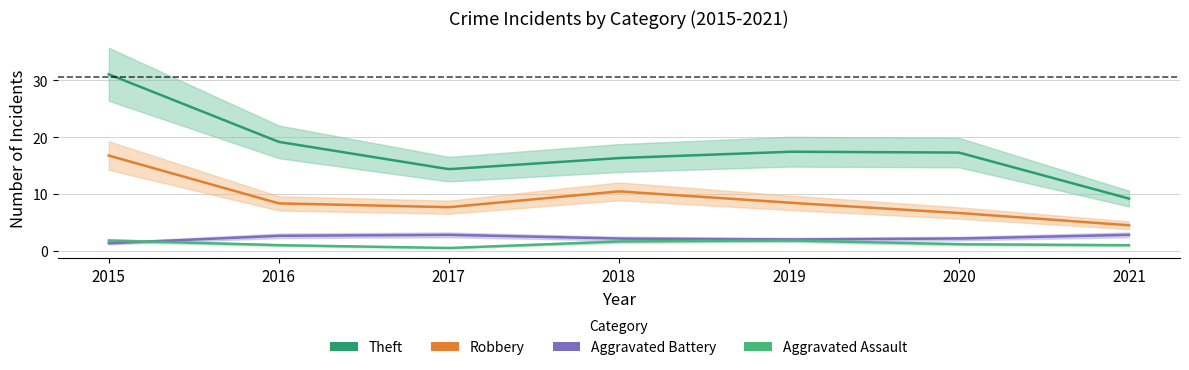

Does the chart have visible grid lines?

Yes